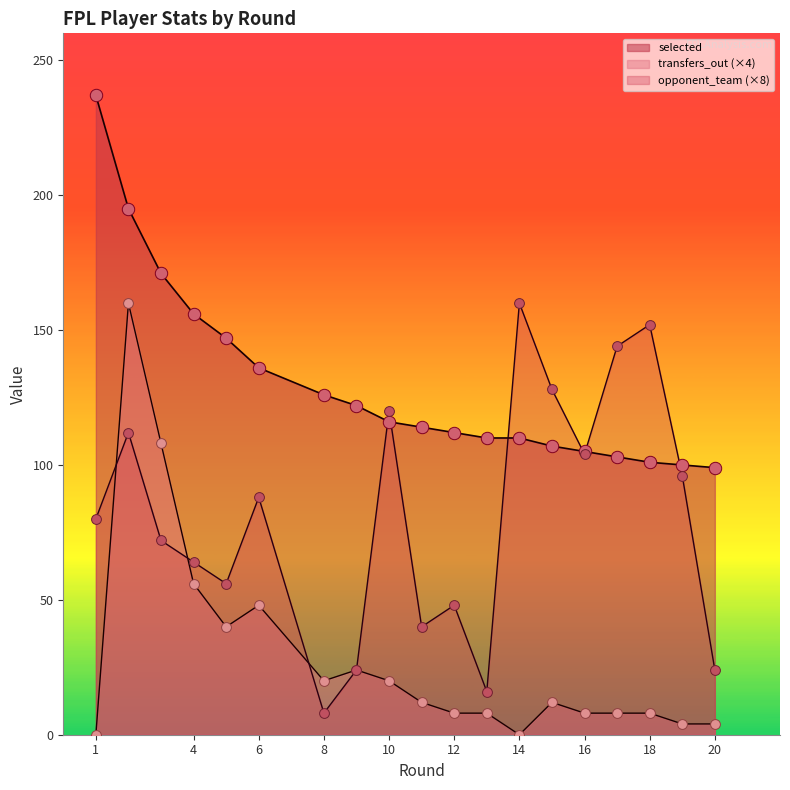

What is the total value across all series at 5?

243